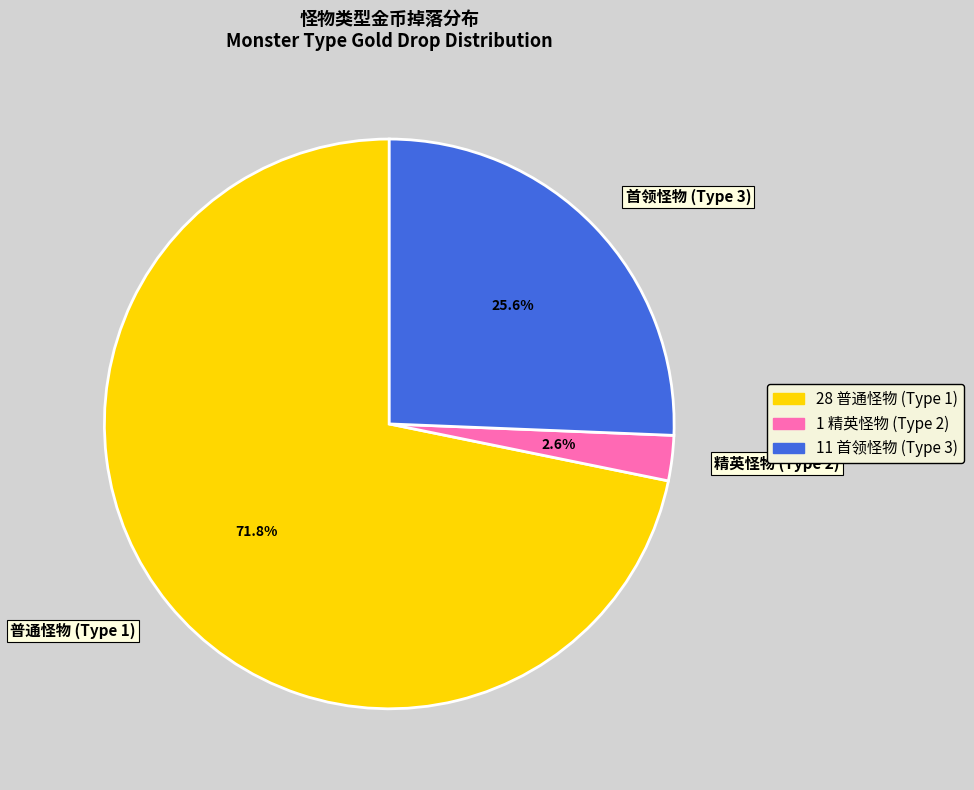

Count the number of slices in the pie.

3